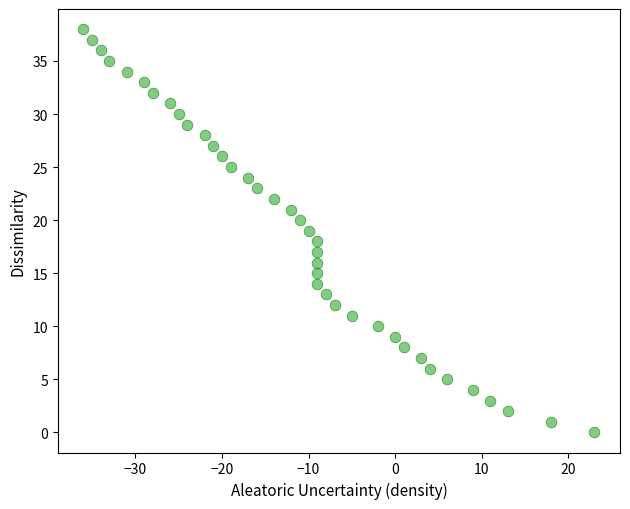

What is the range of X values (max minus min)?

59